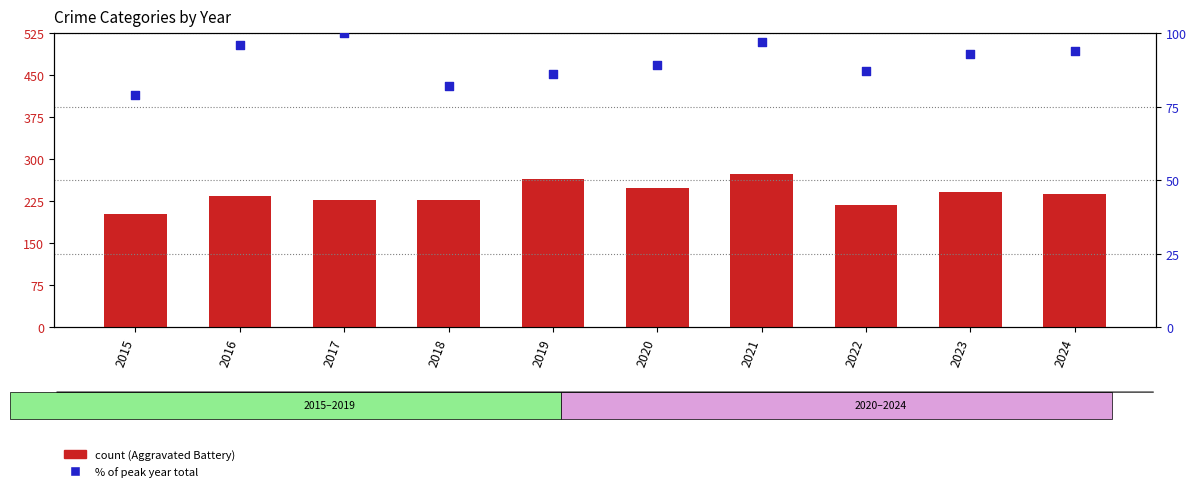

At how many categories does at least one series exceed 143?

10